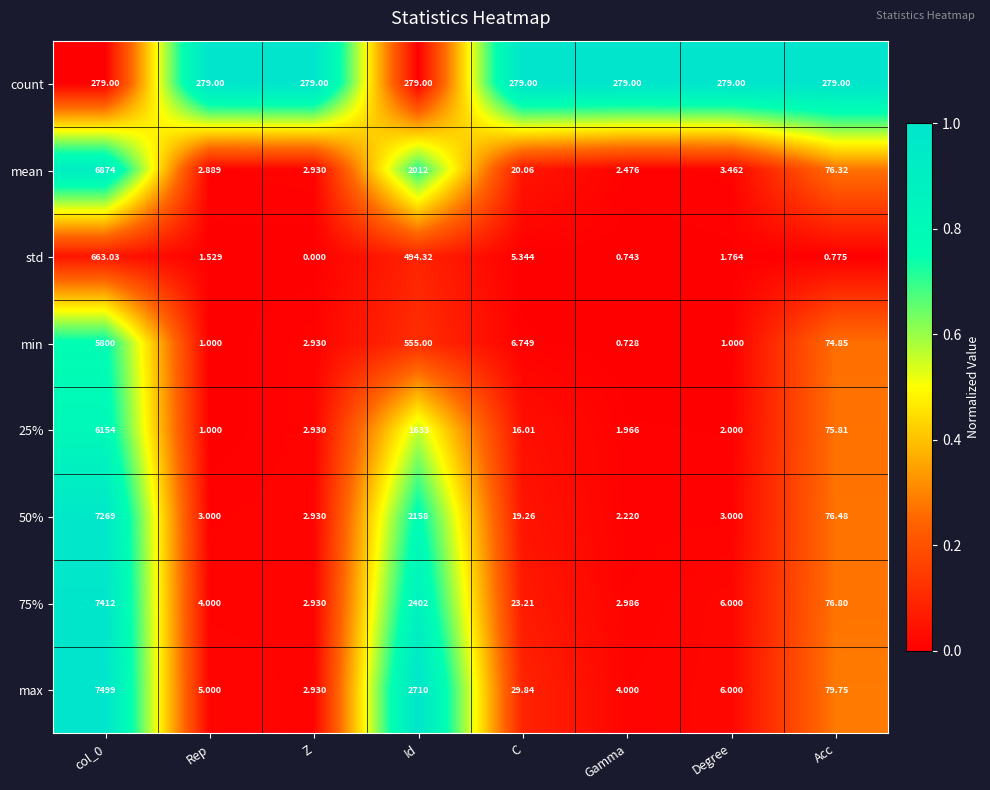

Which series has the largest range (max minus min)?

max